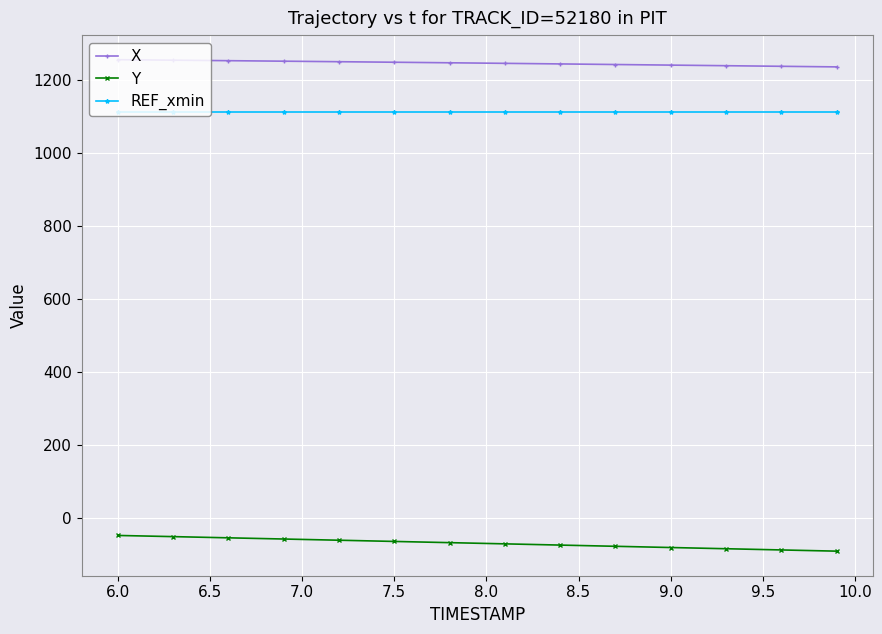

What is the value of the REF_xmin point at the 36th from the left?

1112.3